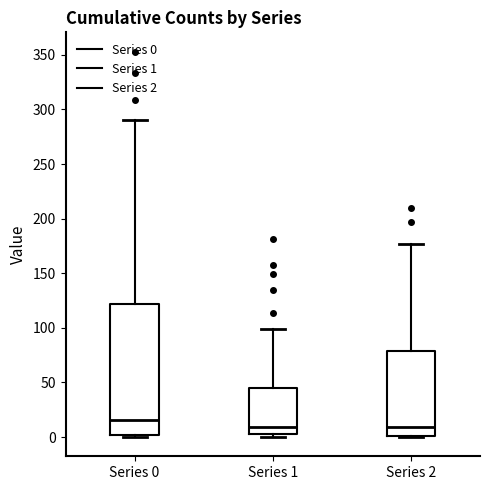

Which box has the highest median line?

Series 0